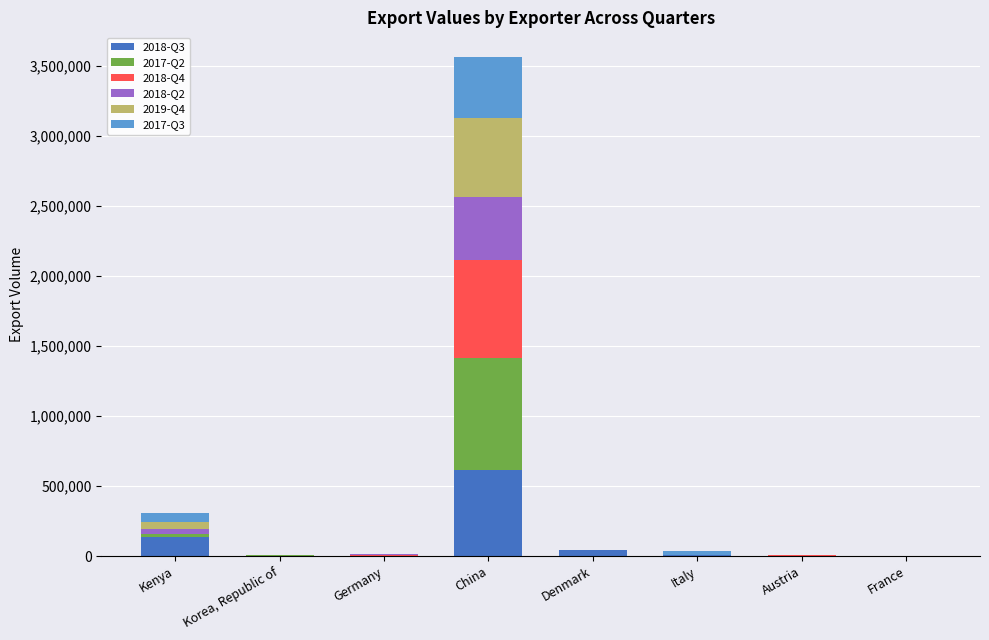

Which category has the highest value in the 2018-Q3 series?

China